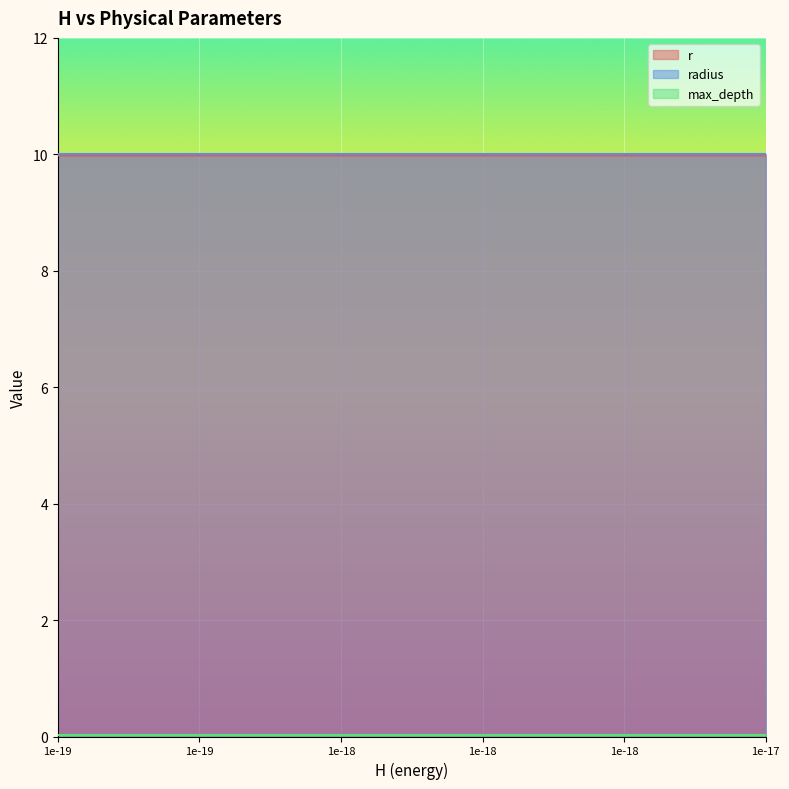

Reading left to right, list all the values displayed in this chart.

r: 10.0	10.0	10.0	10.0	10.0	10.0	10.0	10.0	10.0	10.0	10.0	10.0	10.0	10.0	10.0	10.0	10.0	10.0	10.0	10.0
radius: 10.0	10.0	10.0	10.0	10.0	10.0	10.0	10.0	10.0	10.0	10.0	10.0	10.0	10.0	10.0	10.0	10.0	10.0	10.0	10.0
max_depth: 0.0	0.0	0.0	0.0	0.0	0.0	0.0	0.0	0.0	0.0	0.0	0.0	0.0	0.0	0.0	0.0	0.0	0.0	0.0	0.0